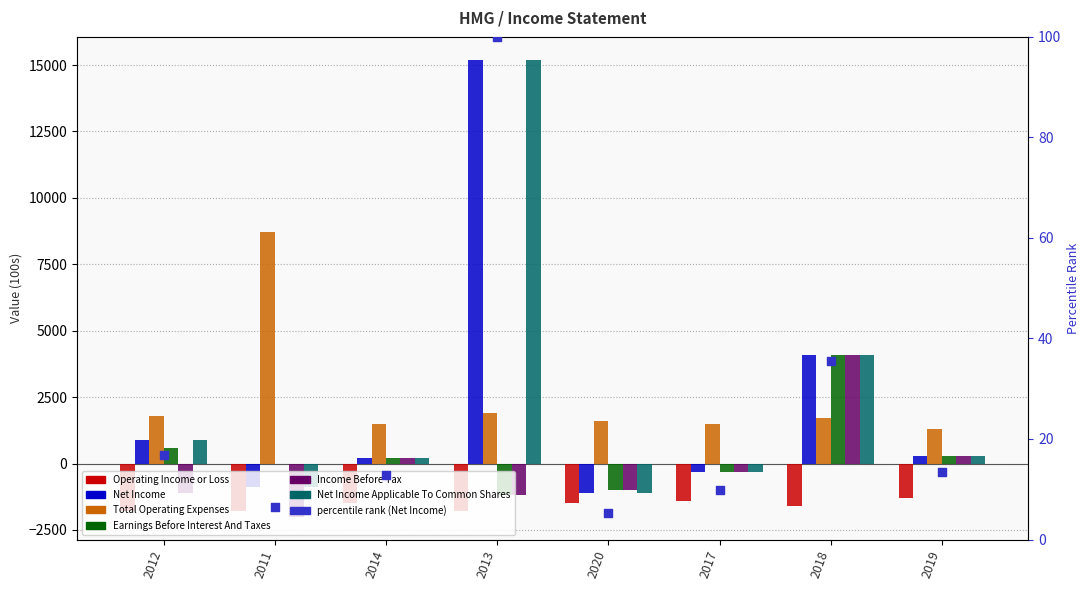

Which series has the largest Y range (max minus min)?

Net Income